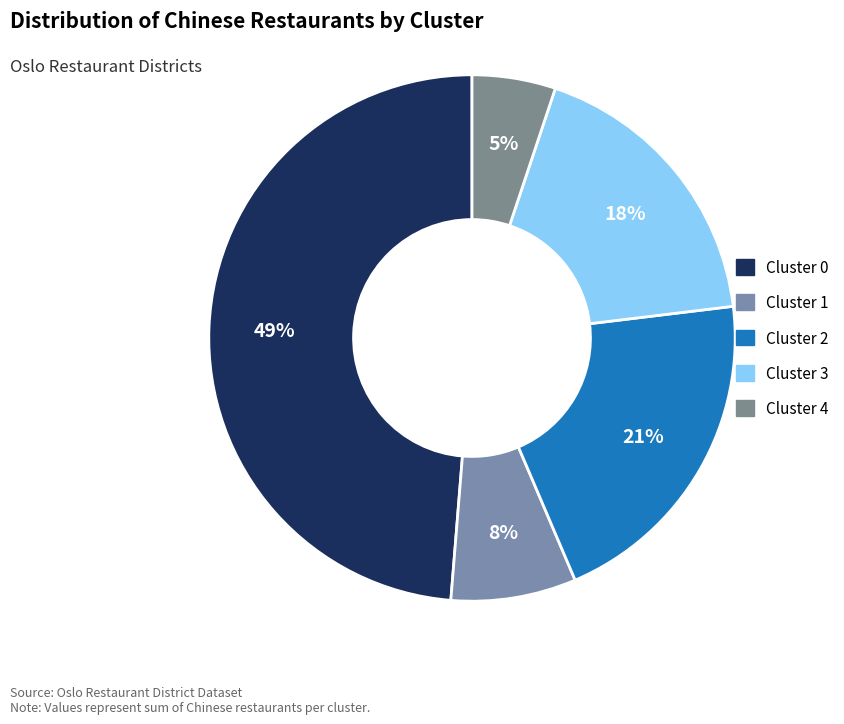

How many segments does this pie chart have?

5